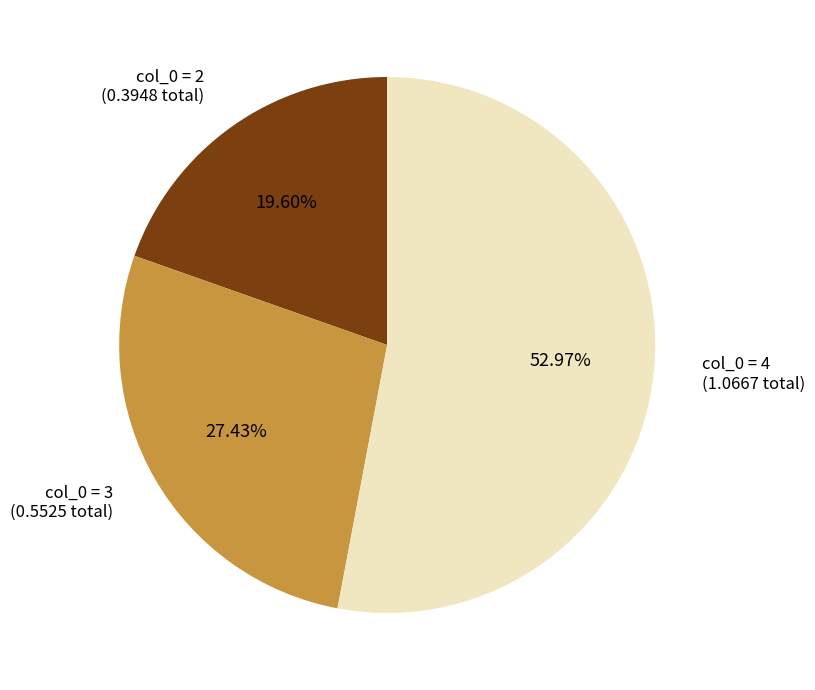

Rank the categories by value from lowest to highest.

col_0 = 2, col_0 = 3, col_0 = 4